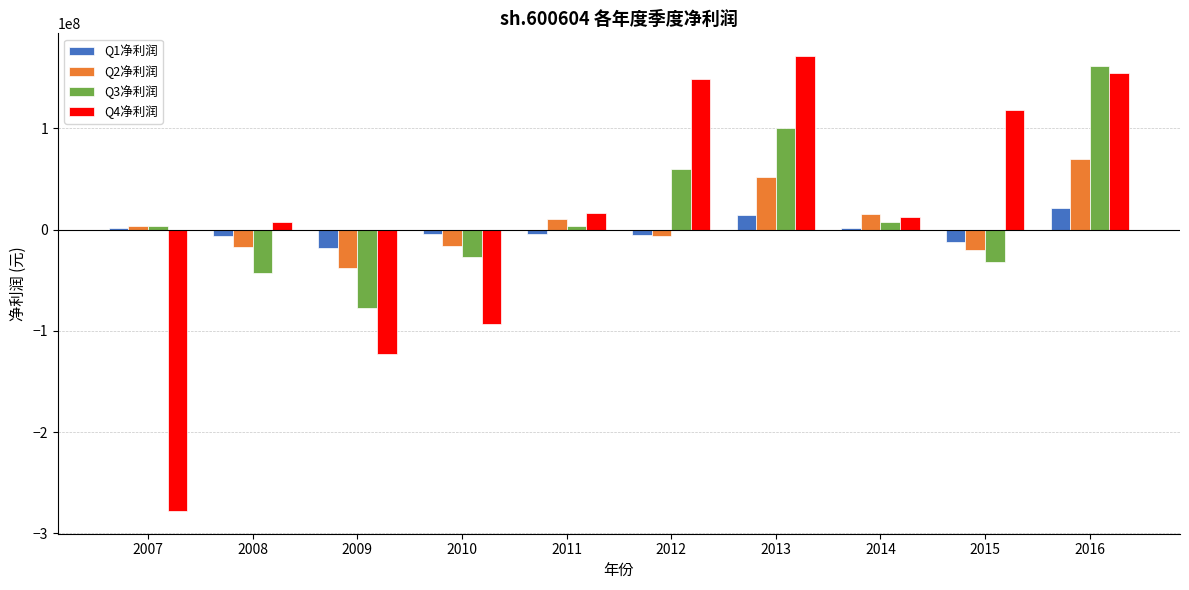

What is the sum of all Q2净利润 values?

53357019.7